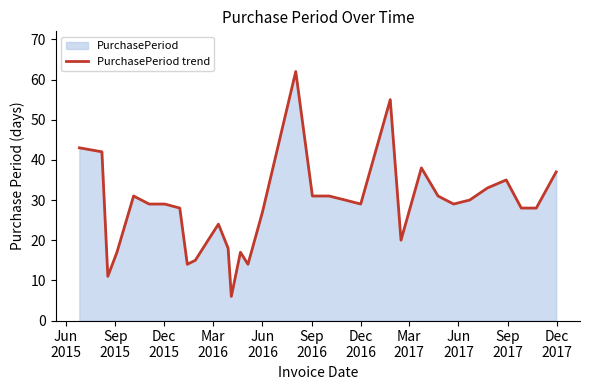

What is the maximum value shown in the chart?

62